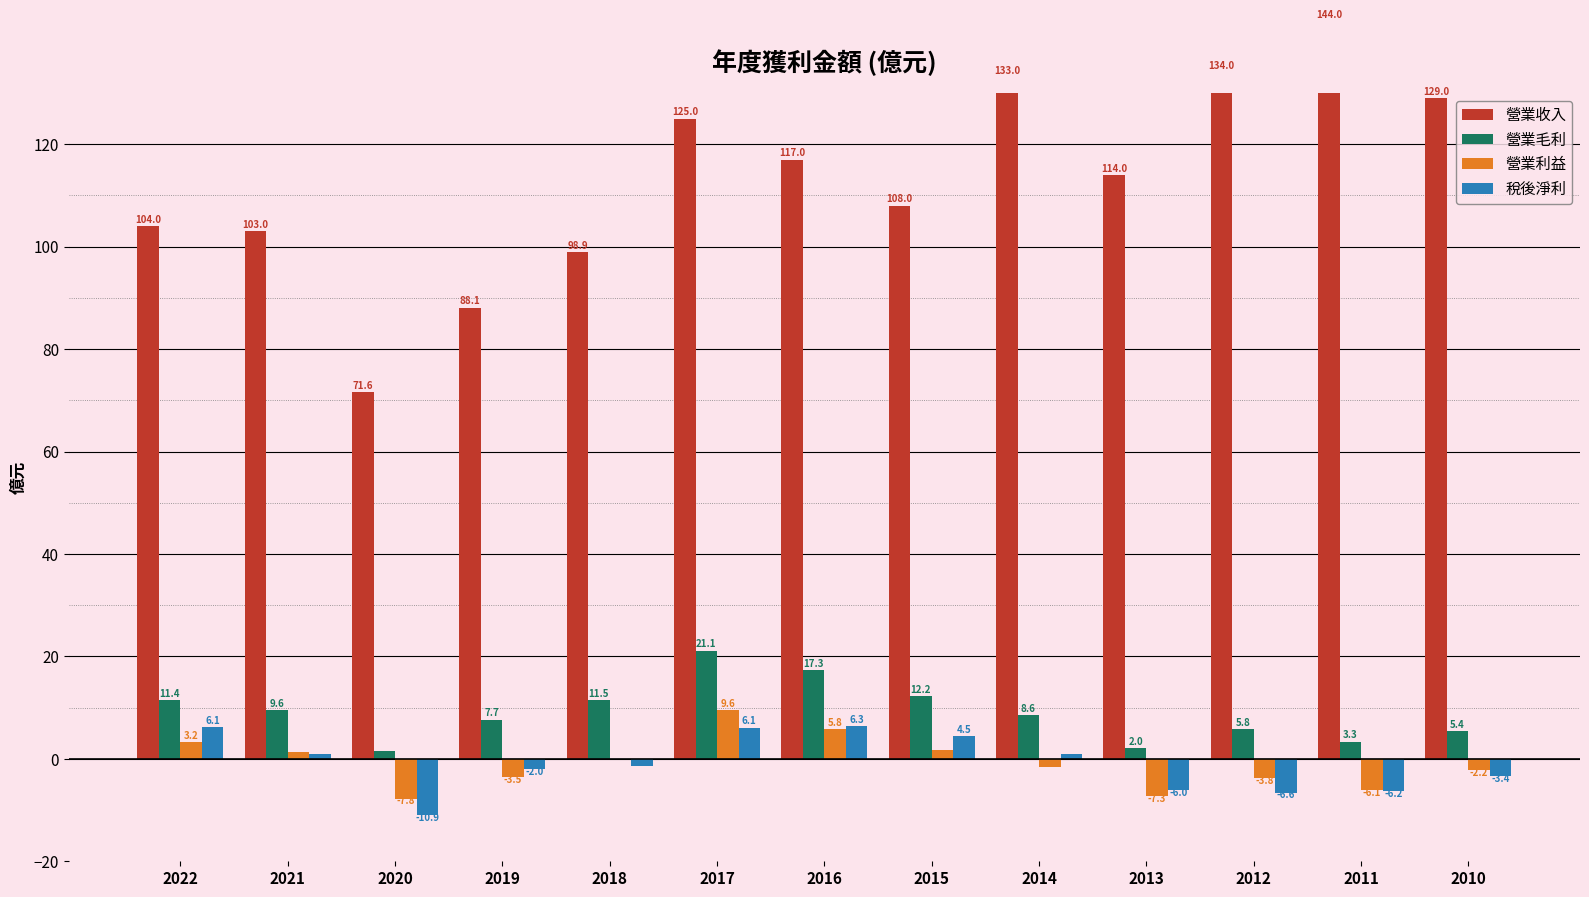

What is the average value of the 營業毛利 series?

9.0